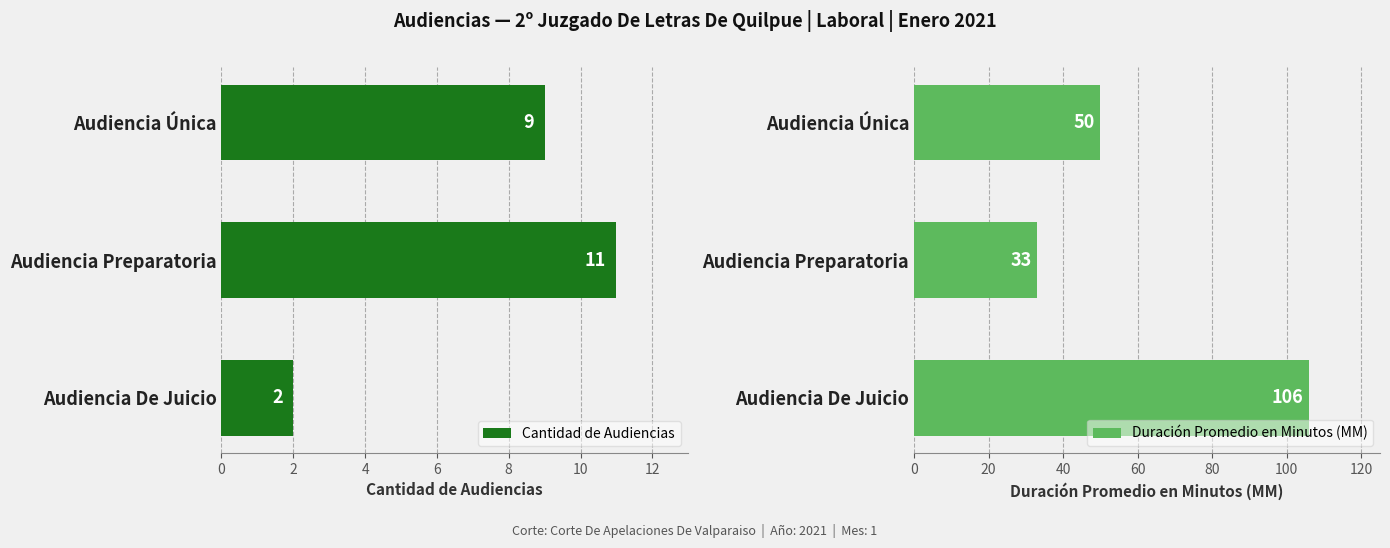

What is the value of the Duración Promedio en Minutos (MM) bar at the 2nd from the left?

33